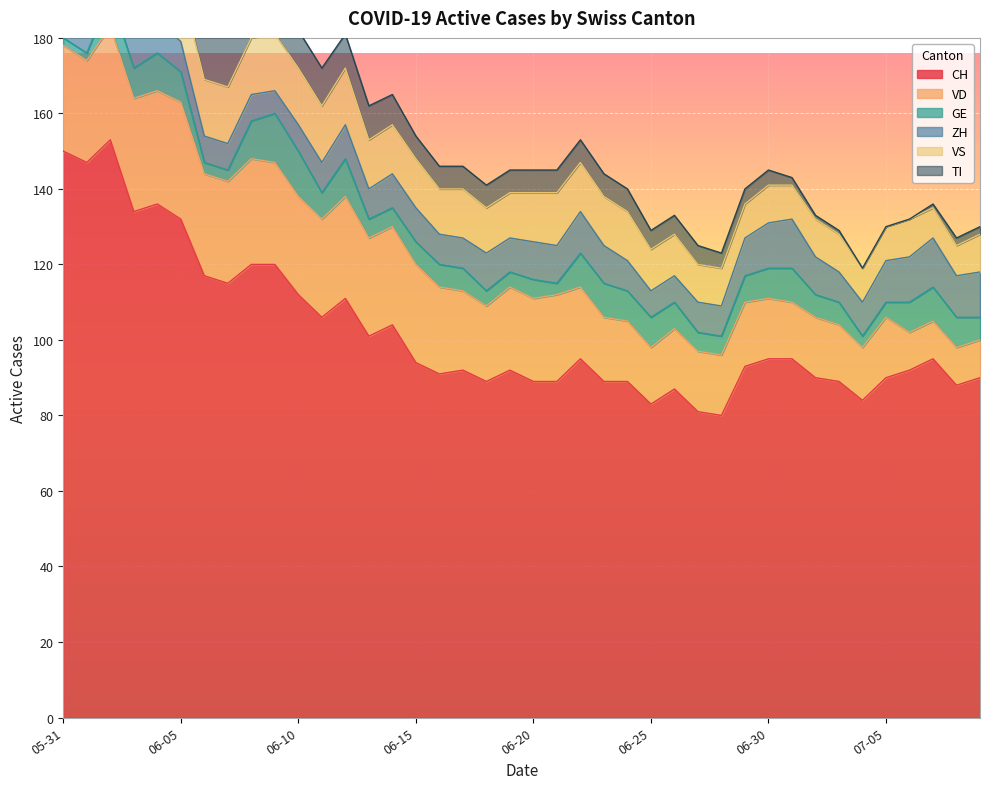

Read the VS value at 2020-06-22.

13